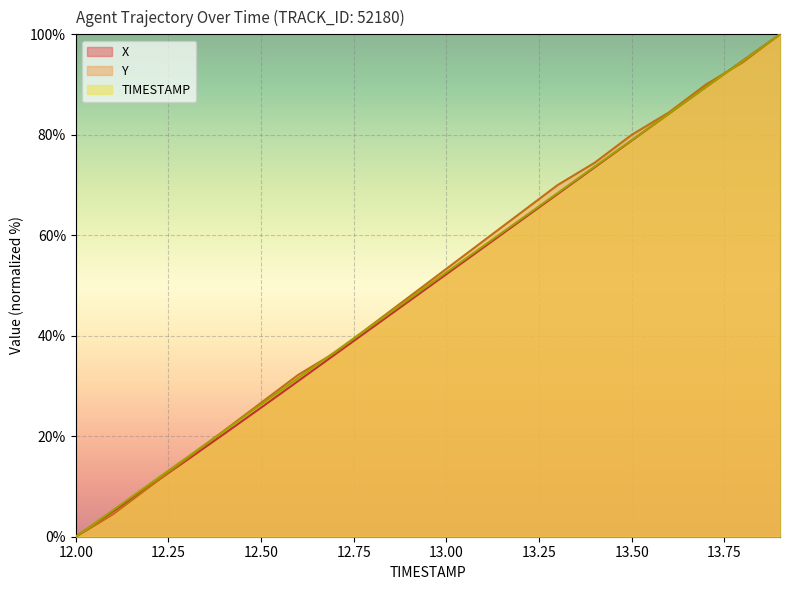

Reading left to right, list all the values displayed in this chart.

X: 12.0=0.0	12.1=5.0	12.2=10.1	12.3=15.3	12.4=20.5	12.5=25.7	12.6=31.0	12.7=36.3	12.8=41.6	12.9=47.0	13.0=52.3	13.1=57.6	13.2=62.9	13.3=68.2	13.4=73.5	13.5=78.9	13.6=84.2	13.7=89.5	13.8=94.8	13.9=100.0
Y: 12.0=0.0	12.1=4.4	12.2=10.0	12.3=15.6	12.4=21.1	12.5=26.7	12.6=32.2	12.7=36.7	12.8=42.2	12.9=47.8	13.0=53.3	13.1=58.9	13.2=64.4	13.3=70.0	13.4=74.4	13.5=80.0	13.6=84.4	13.7=90.0	13.8=94.4	13.9=100.0
TIMESTAMP: 12.0=0.0	12.1=5.3	12.2=10.5	12.3=15.8	12.4=21.1	12.5=26.3	12.6=31.6	12.7=36.8	12.8=42.1	12.9=47.4	13.0=52.6	13.1=57.9	13.2=63.2	13.3=68.4	13.4=73.7	13.5=78.9	13.6=84.2	13.7=89.5	13.8=94.7	13.9=100.0